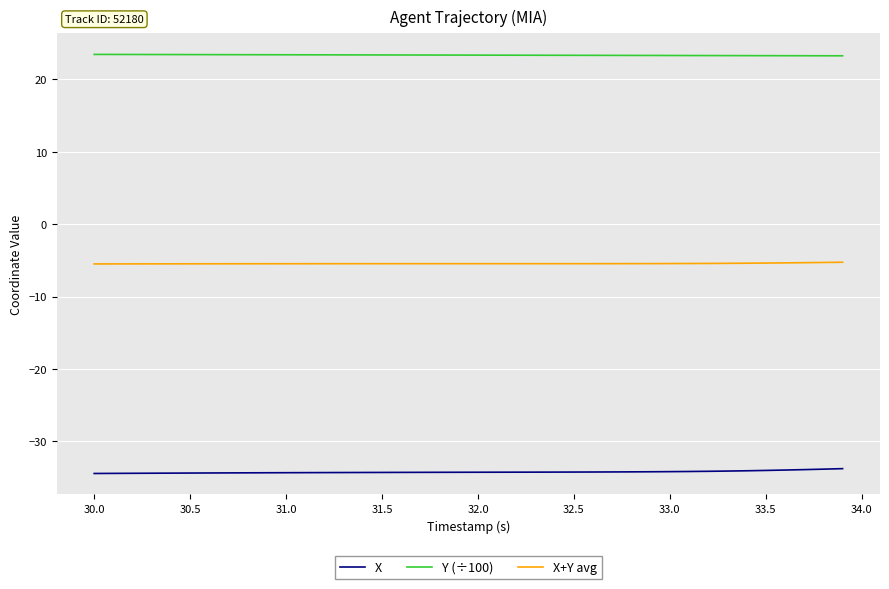

What is the lowest value of the X+Y avg series?

-5.5